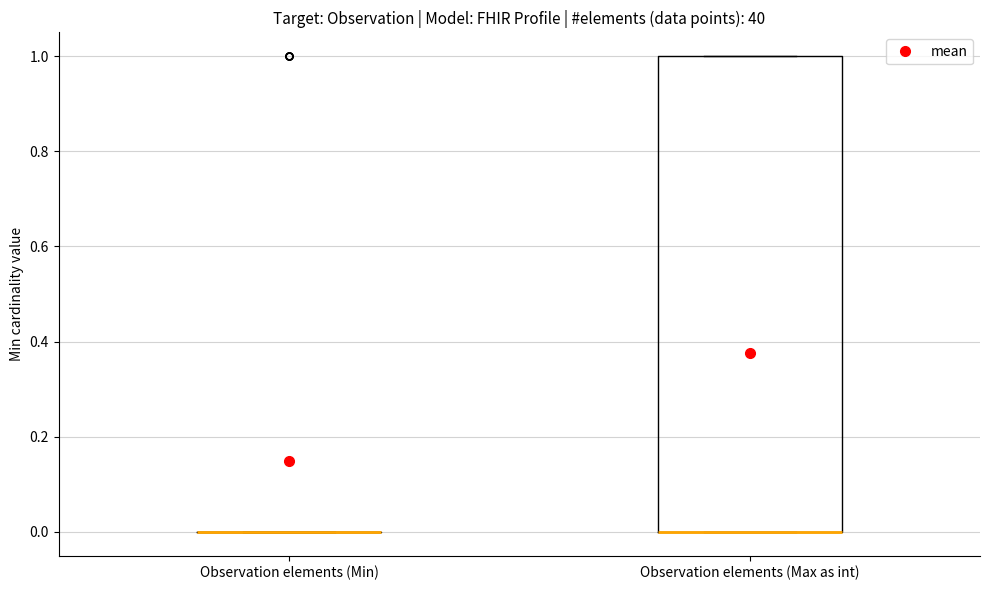

Comparing the boxes themselves (not the whiskers), which one is the tallest?

Observation elements (Max as int)